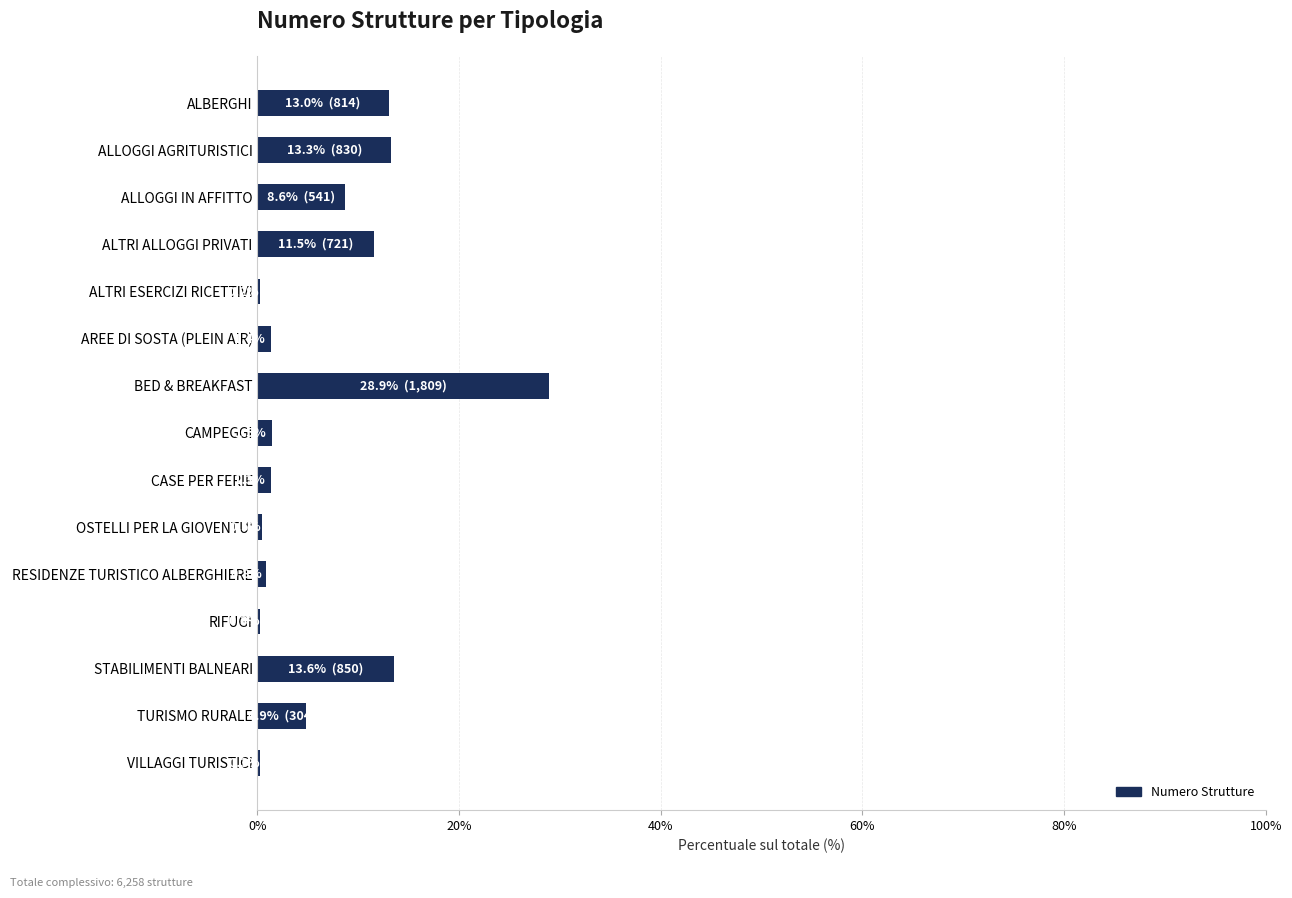

True or false: the data shows 13.6 at STABILIMENTI BALNEARI.

True